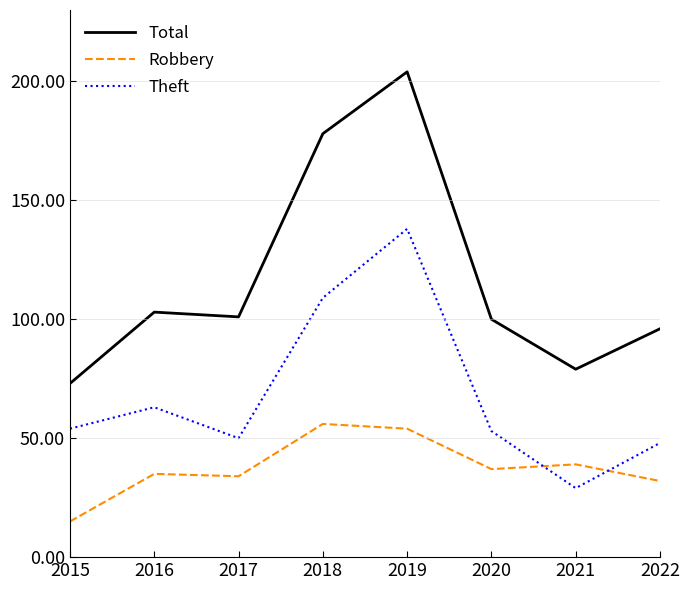

What value does the Total series have at 2021?

79